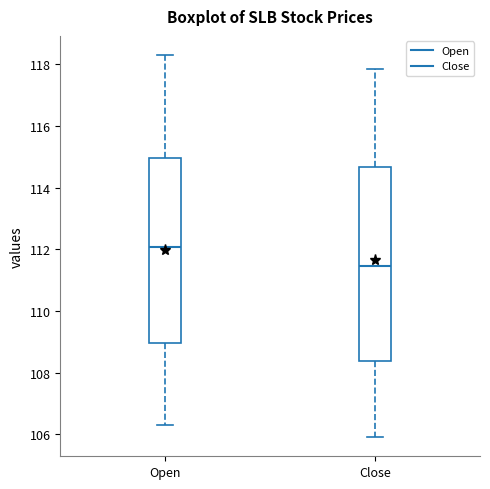

Which box has the highest median line?

Open